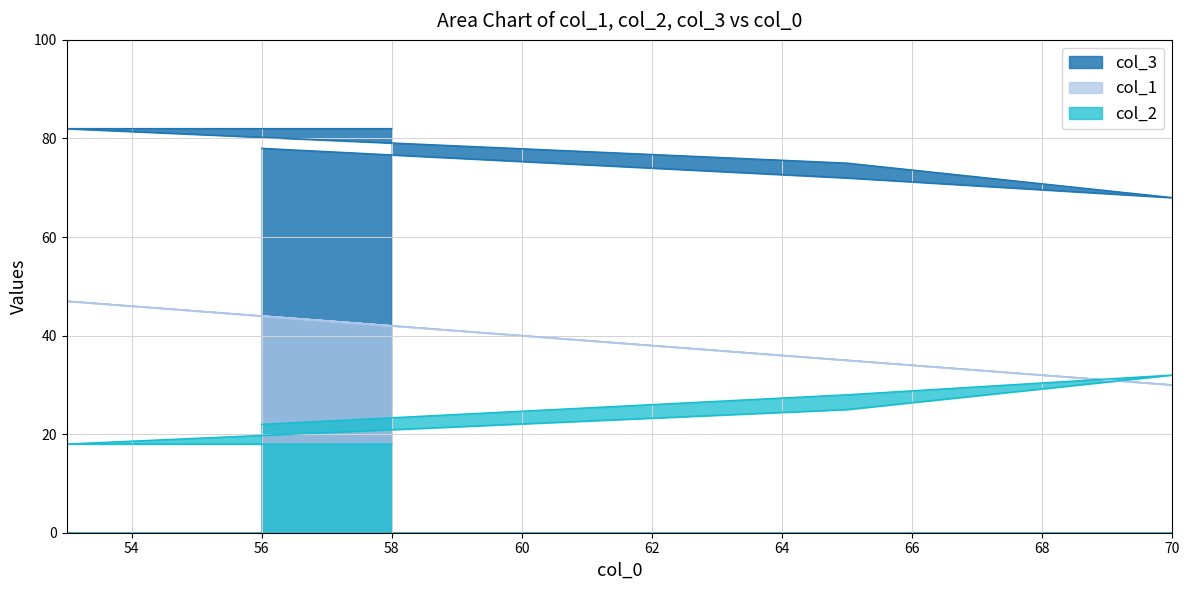

What is the difference between the second highest and second lowest values in the col_3 series?

10